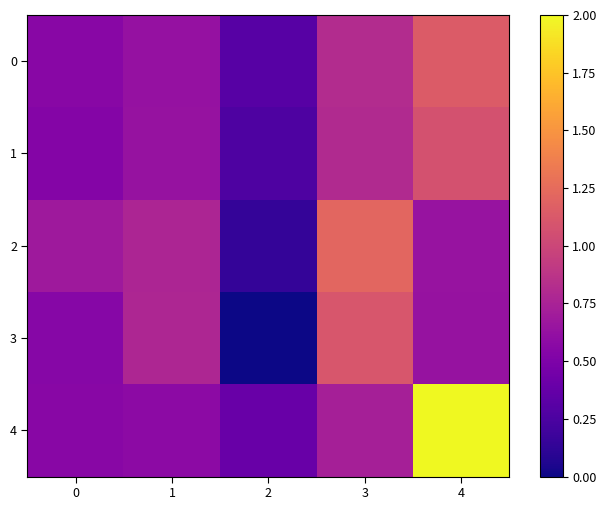

How many series are shown in this chart?

5